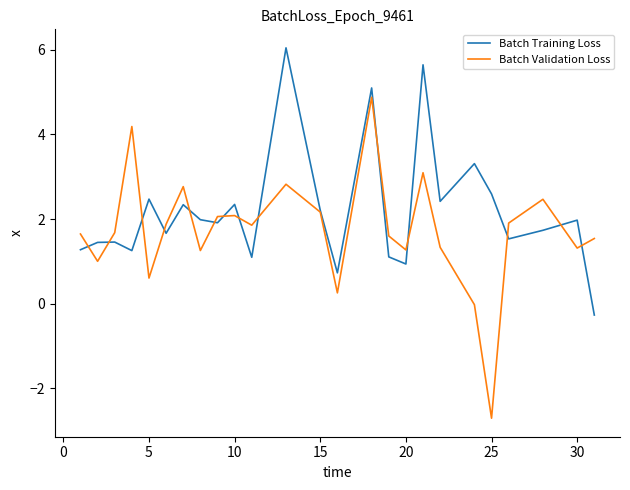

What is the minimum value for Batch Training Loss?

-0.3